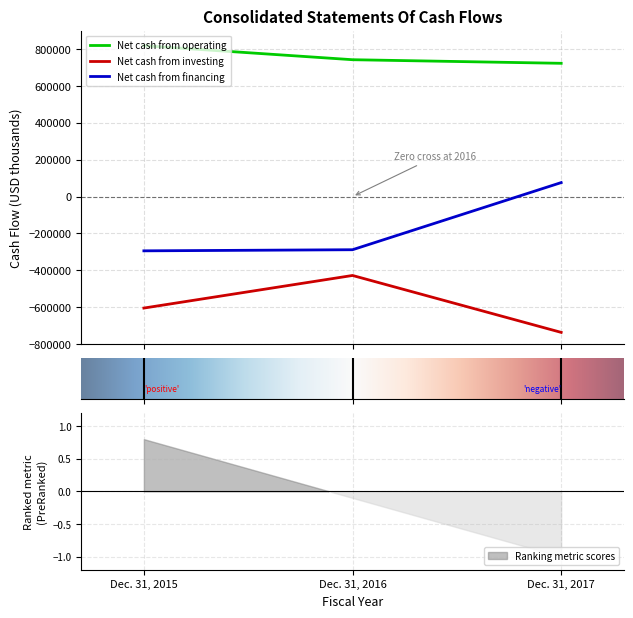

What is the average value of the Net cash from financing series?

-169127